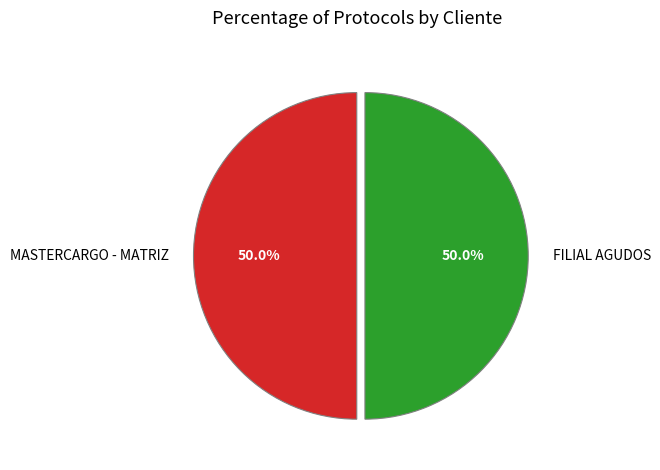

How many segments does this pie chart have?

2